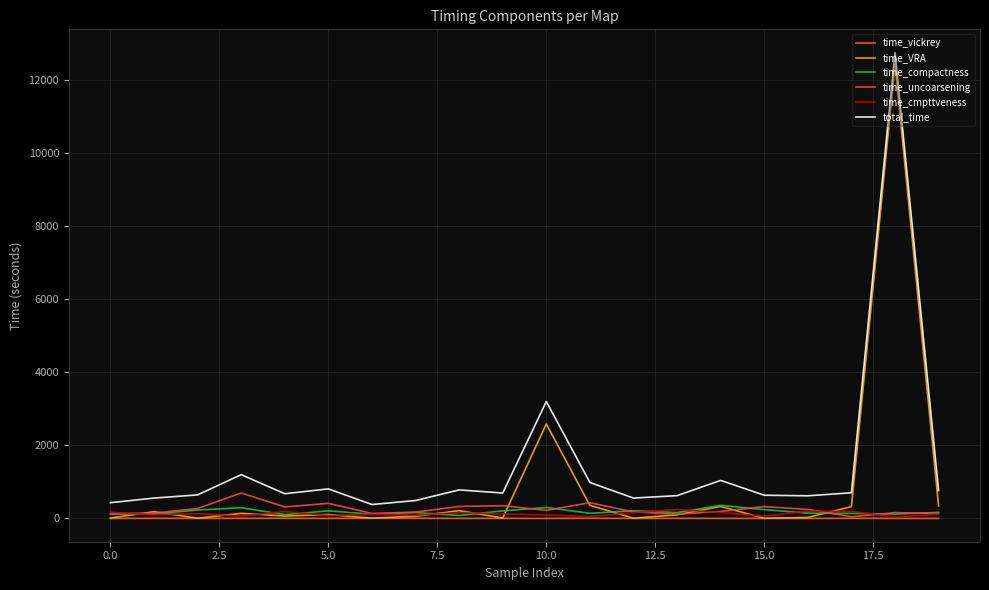

Which series has the widest spread of values?

time_VRA